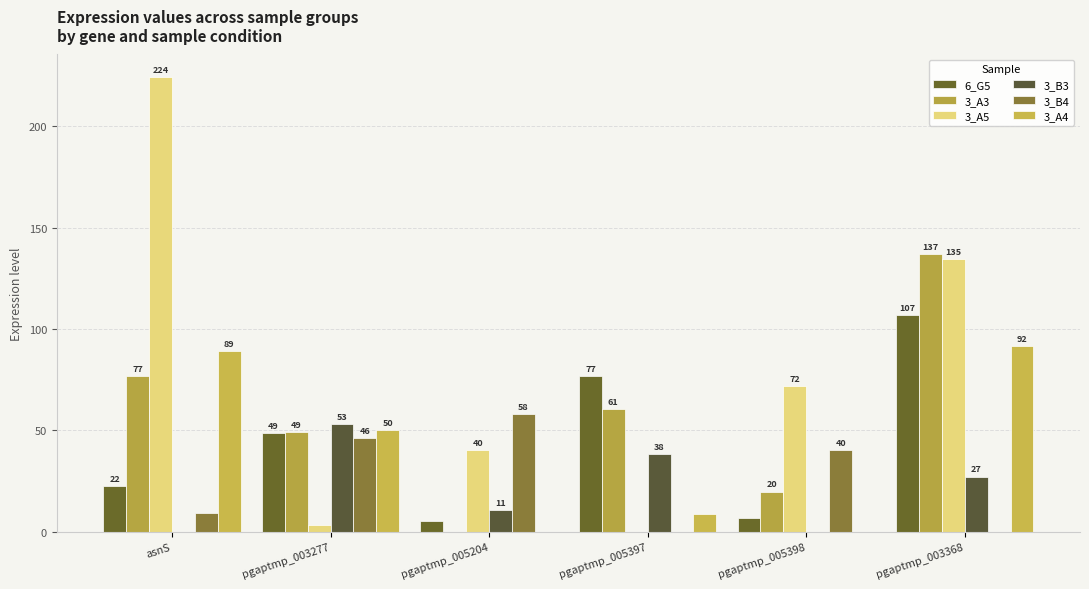

At which label does 3_A3 first exceed 60?

asnS